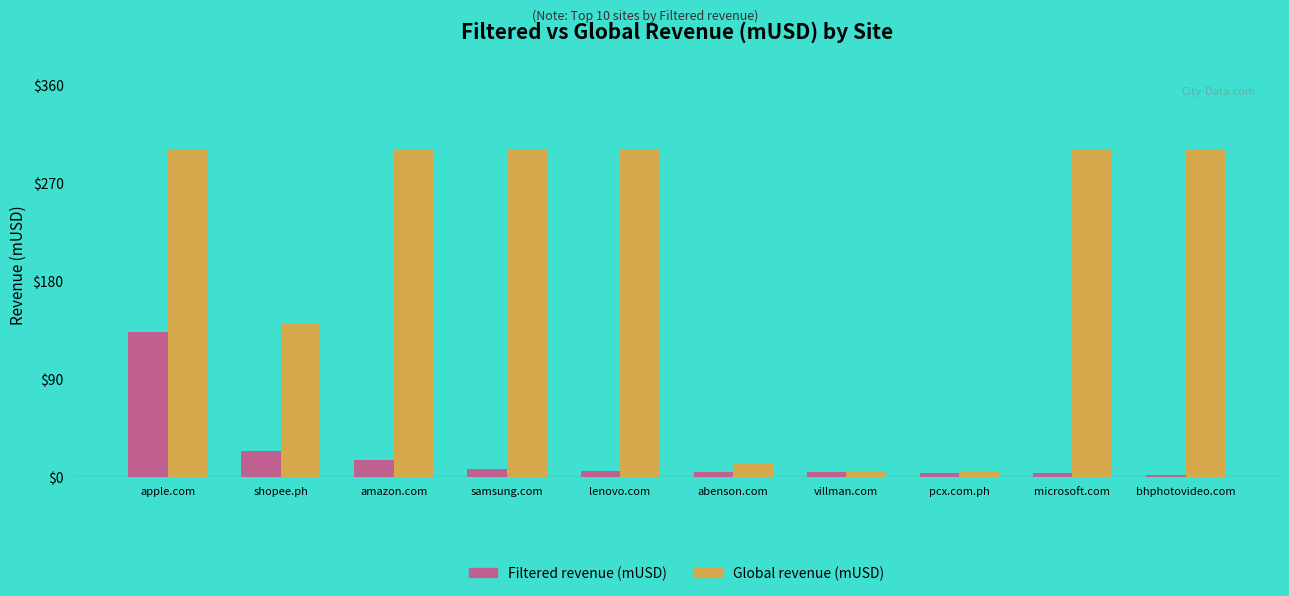

What is the label of the 4th bar from the left?

samsung.com